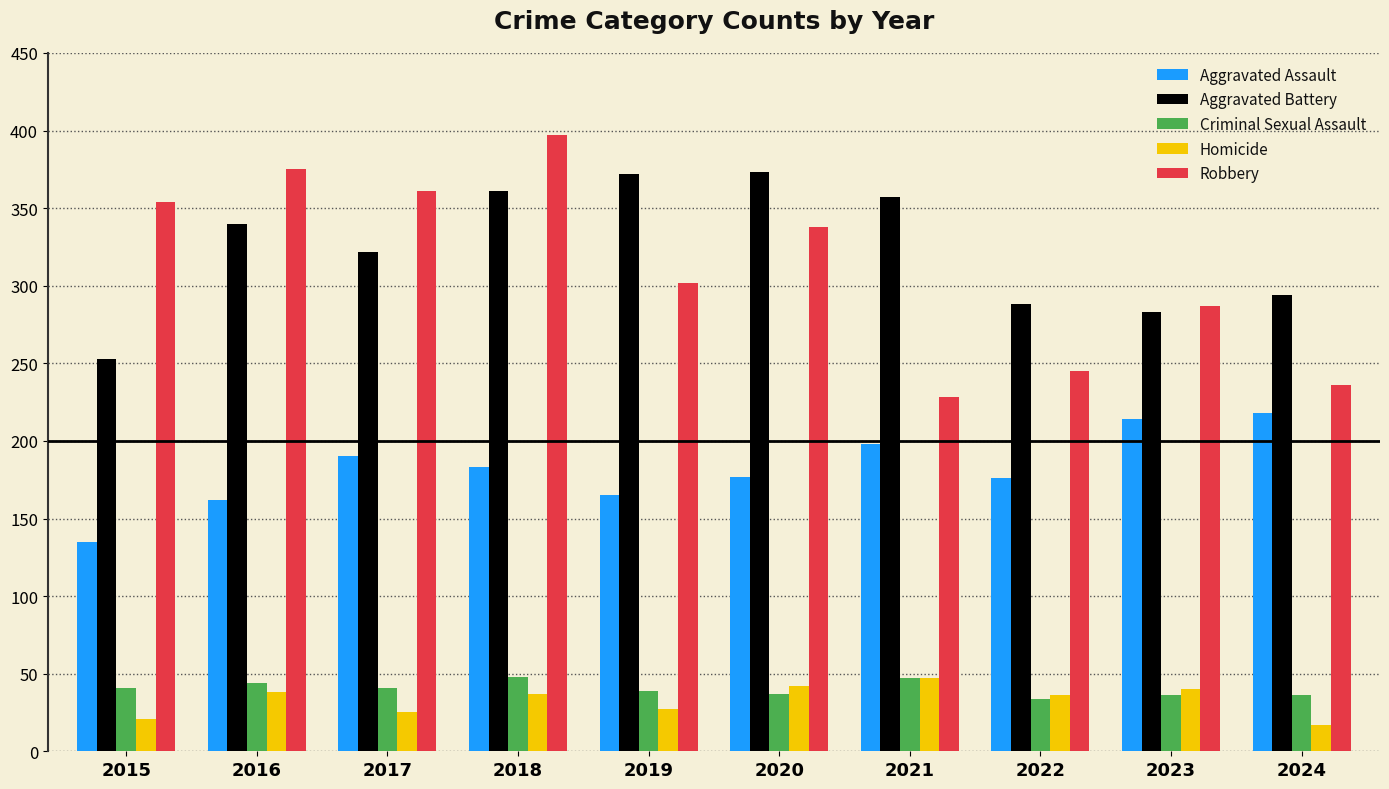

Which series has the largest range (max minus min)?

Robbery